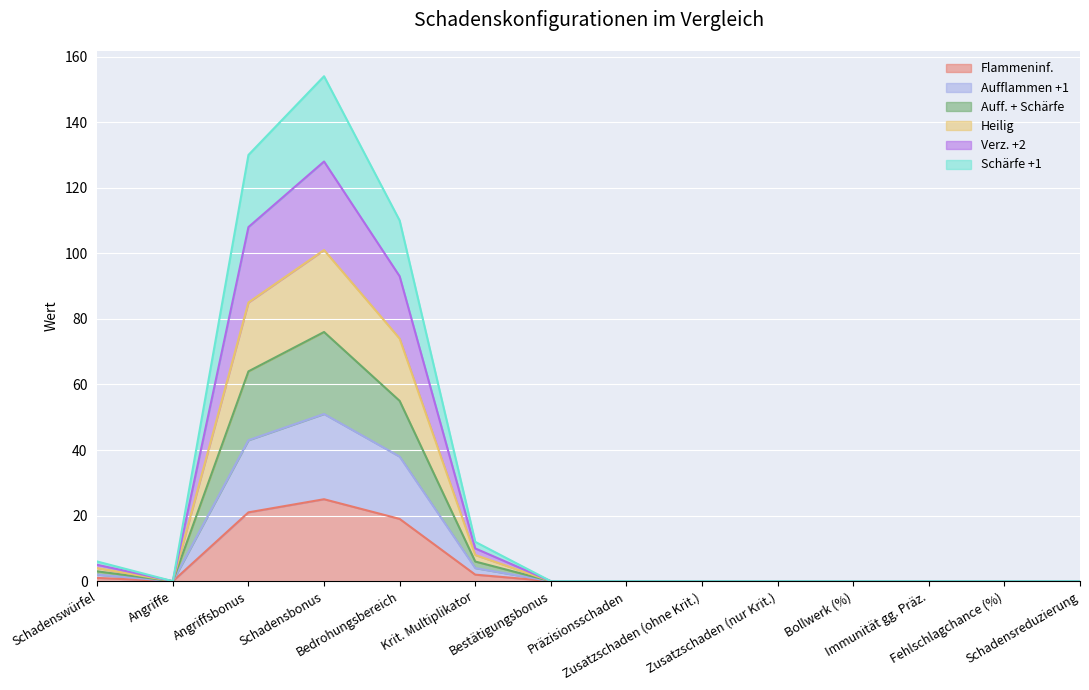

What is the label of the 2nd point from the right?

Fehlschlagchance (%)